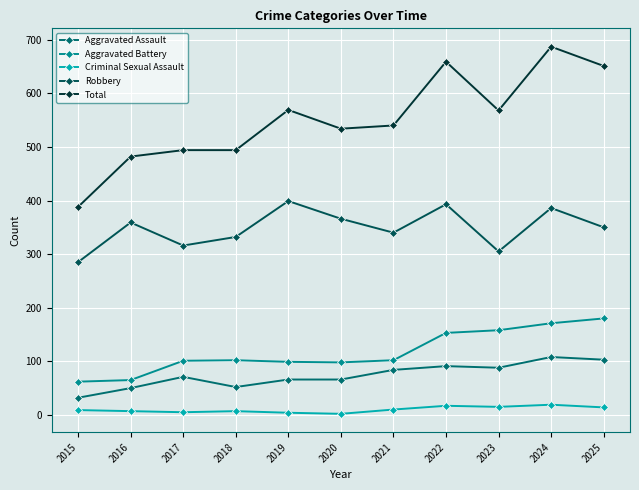

The Robbery series shows 585 at 2020. True or false?

False